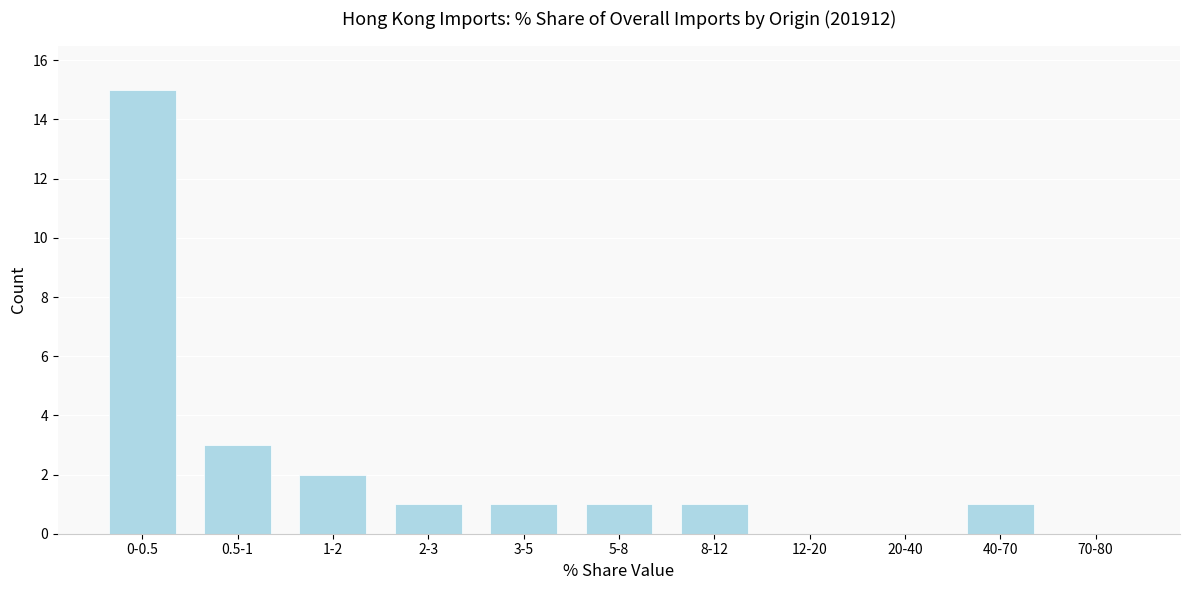

Reading left to right, extract all data points from this chart.

0-0.5=15	0.5-1=3	1-2=2	2-3=1	3-5=1	5-8=1	8-12=1	12-20=0	20-40=0	40-70=1	70-80=0